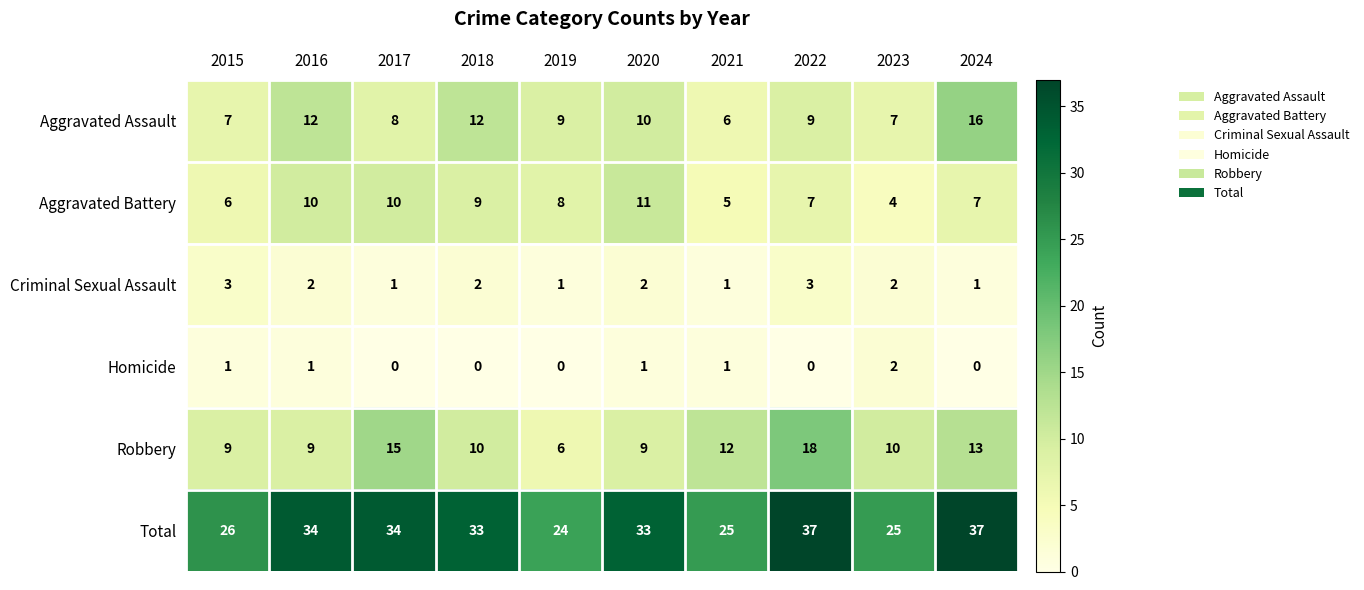

Which category has the highest value in the Robbery series?

2022